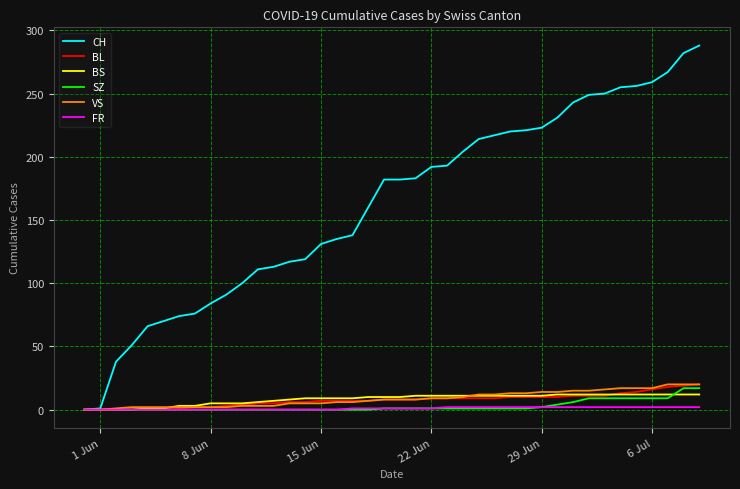

What is the maximum value for BS?

12